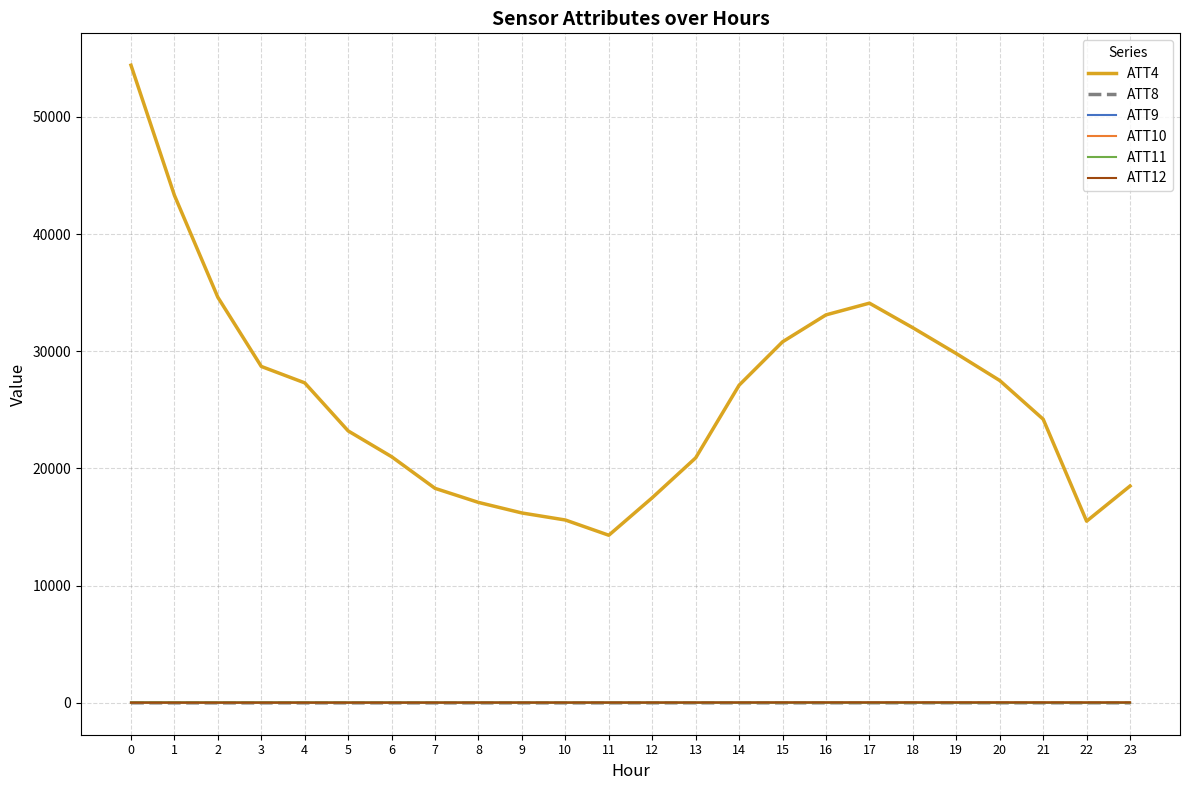

Does the chart display data point markers on the line(s)?

No